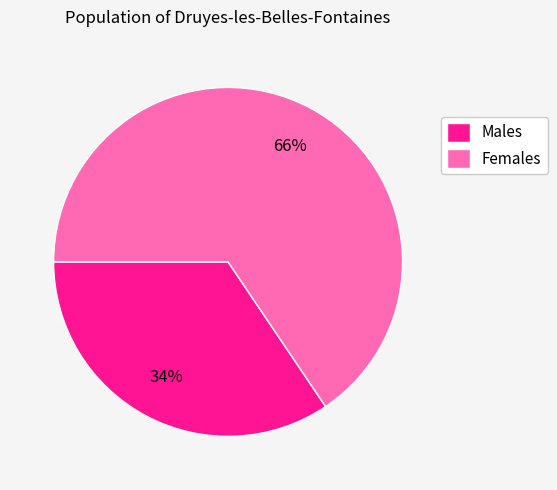

How many segments does this pie chart have?

2